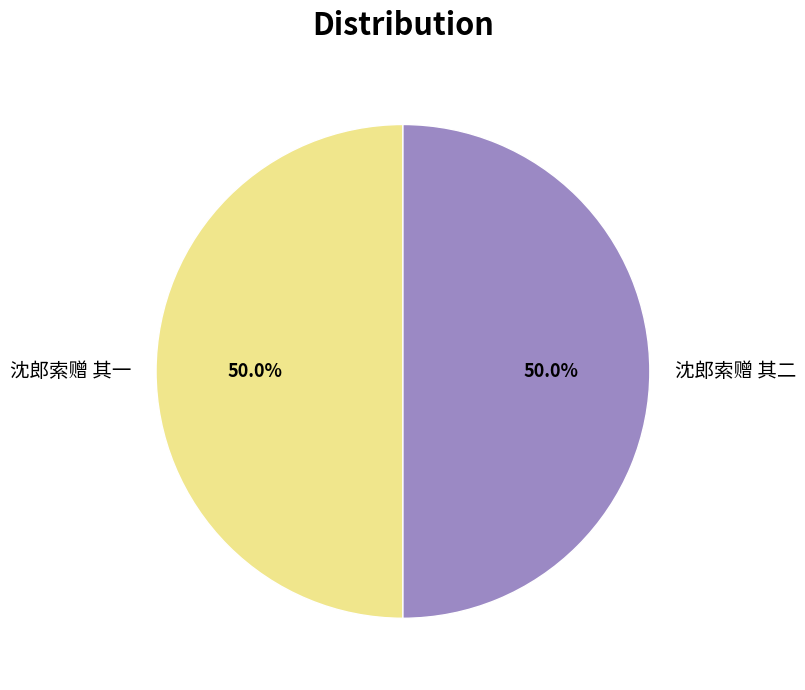

What is the ratio of the value at 沈郎索赠 其一 to the value at 沈郎索赠 其二?

1.0